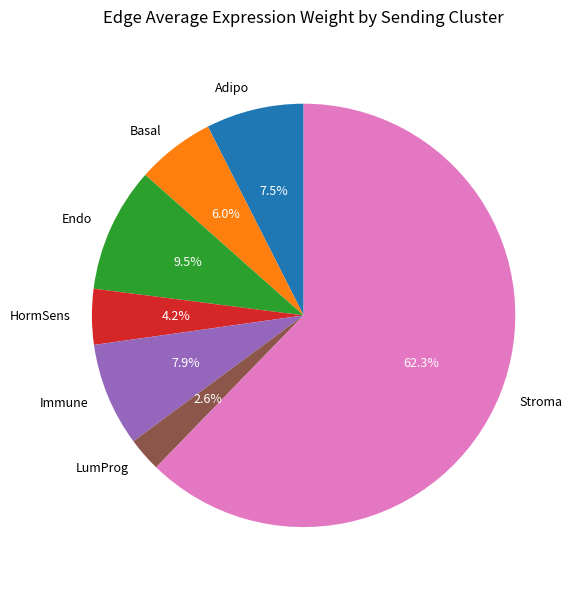

Which category accounts for the majority?

Stroma